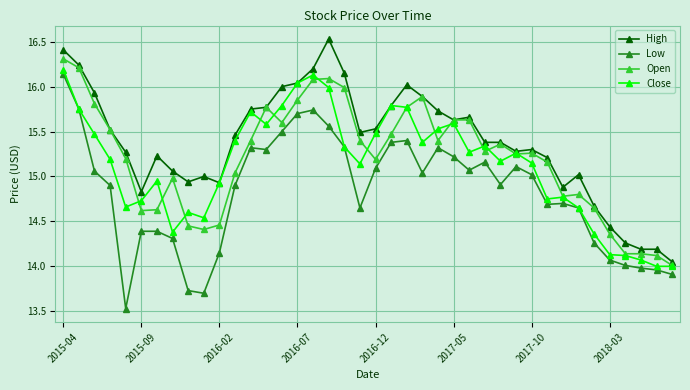

Is this an area chart (filled region under the line)?

No